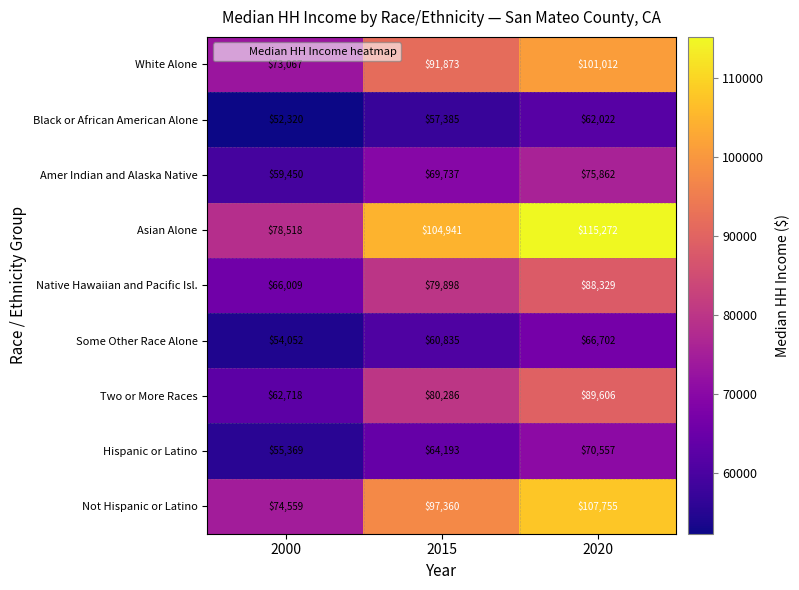

What is the maximum value shown in the chart?

115272